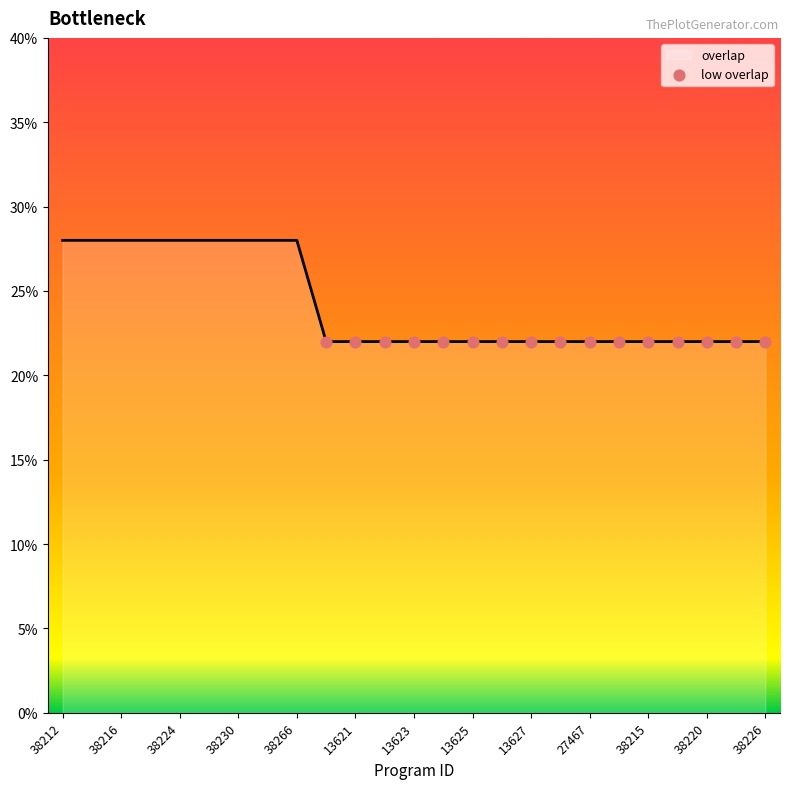

What is the maximum value shown in the chart?

28